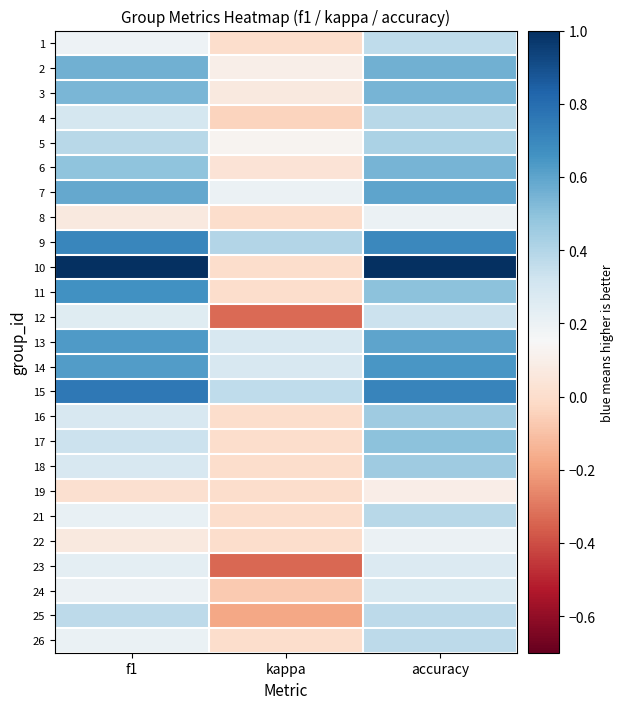

Rank the series at f1 from lowest to highest value.

19, 8, 22, 1, 24, 26, 21, 23, 12, 16, 18, 4, 17, 25, 5, 6, 3, 2, 7, 14, 13, 11, 9, 15, 10